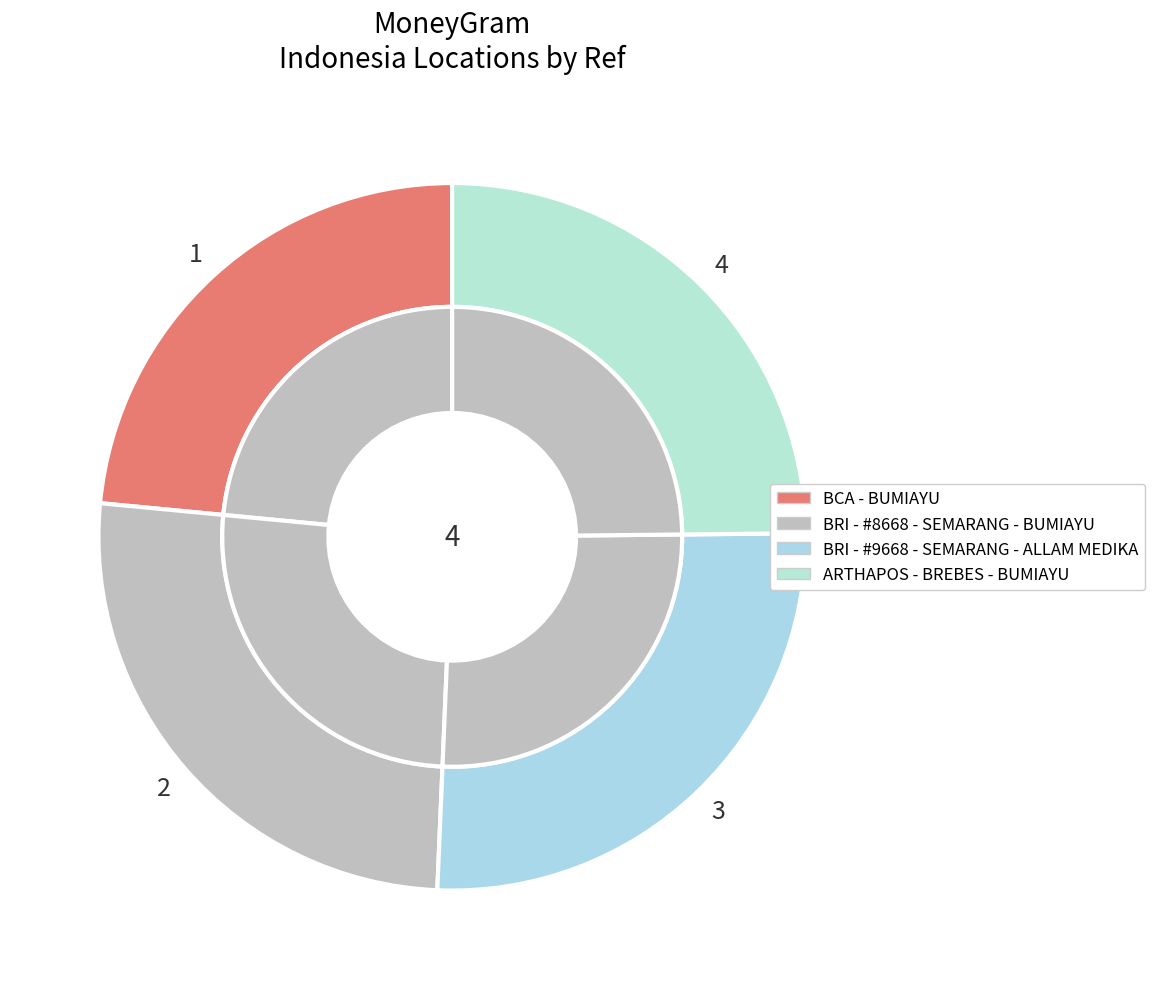

What is the smallest slice in the pie chart?

BCA - BUMIAYU